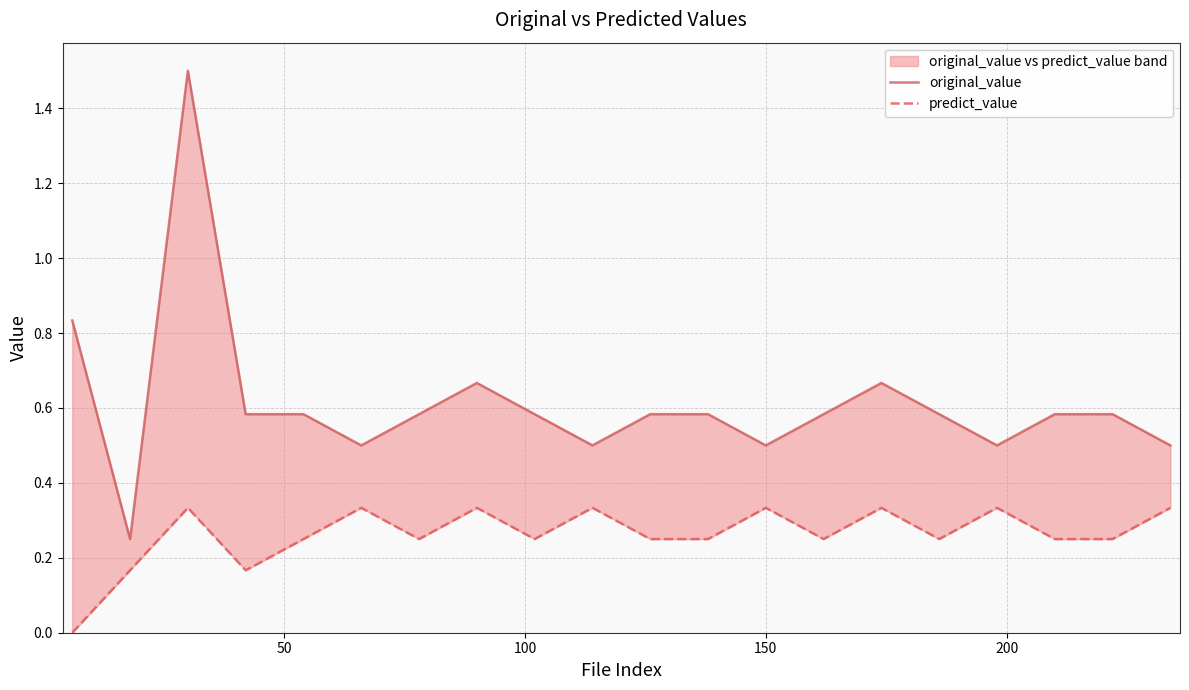

Which series has the largest total across all categories?

original_value